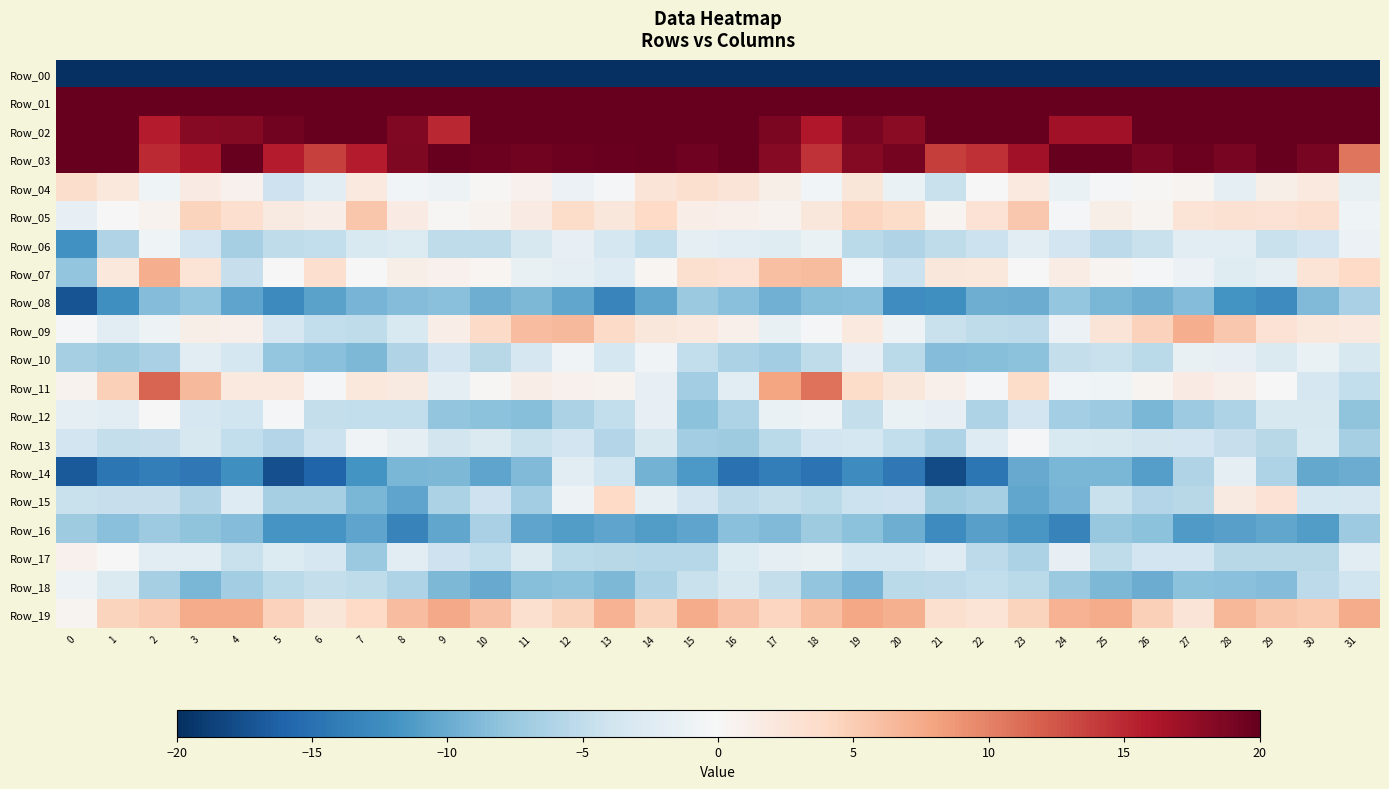

Which has a higher value, 21 or 13?

21